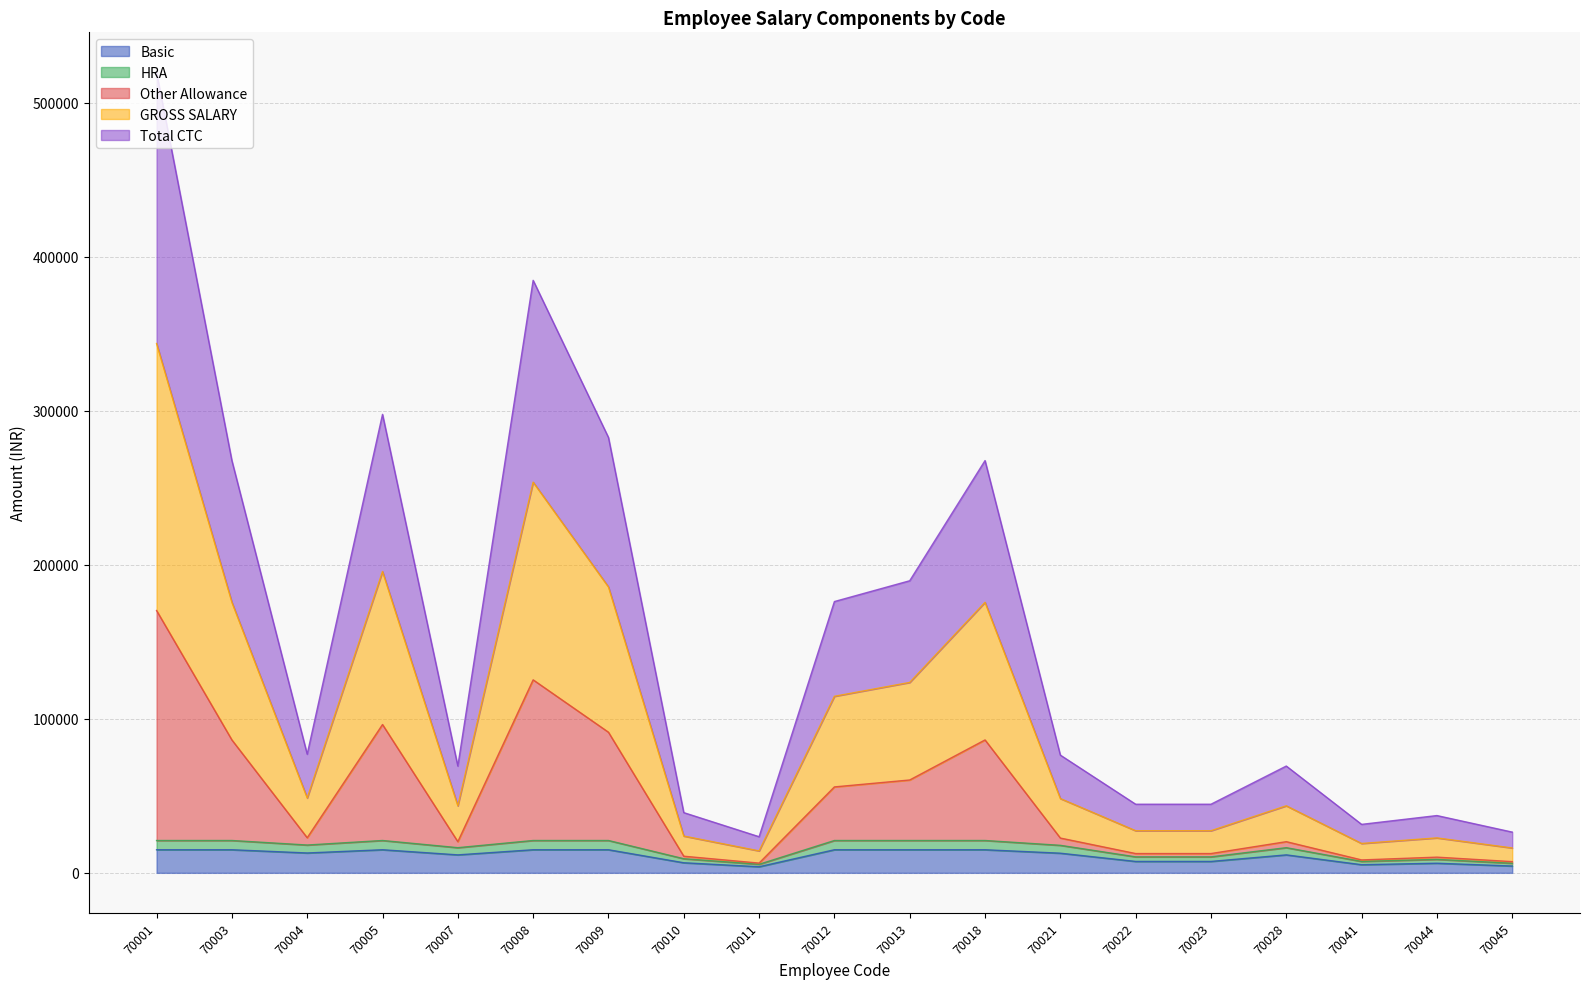

Does the chart have visible grid lines?

Yes